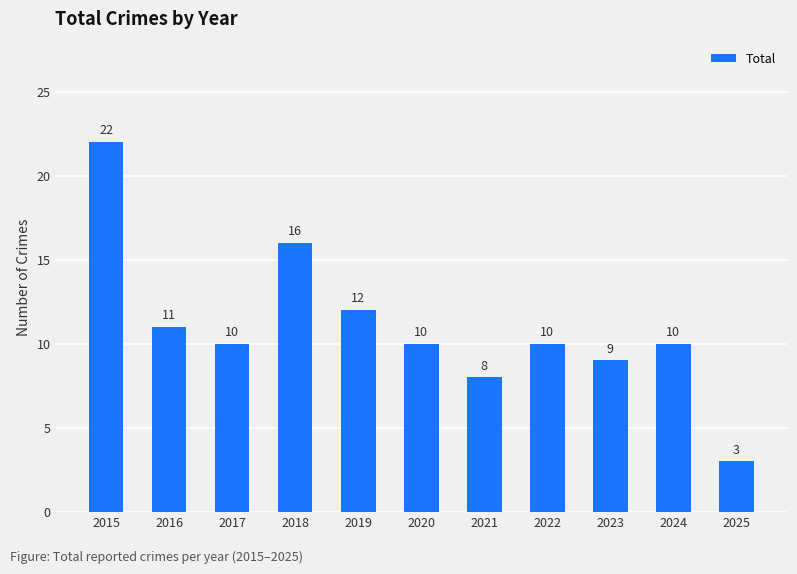

At which category does the chart reach its peak across all series?

2015